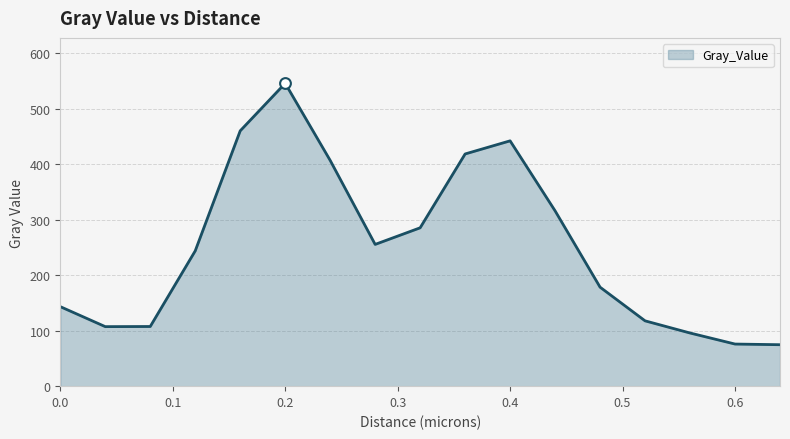

What is the greatest value displayed?

545.5